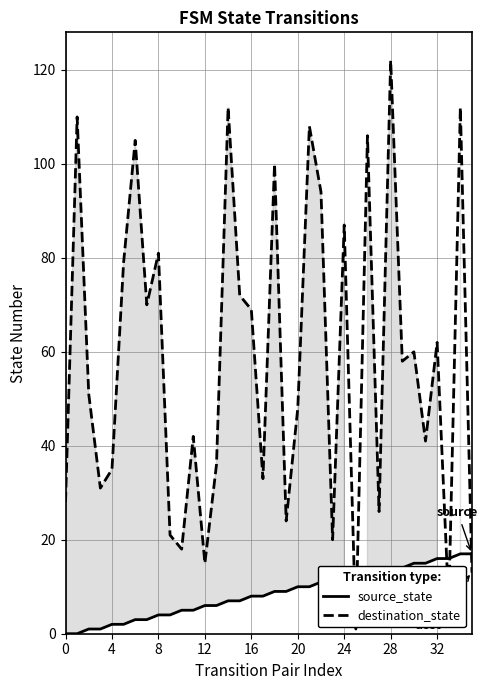

What are all the series names shown in the legend?

source_state, destination_state